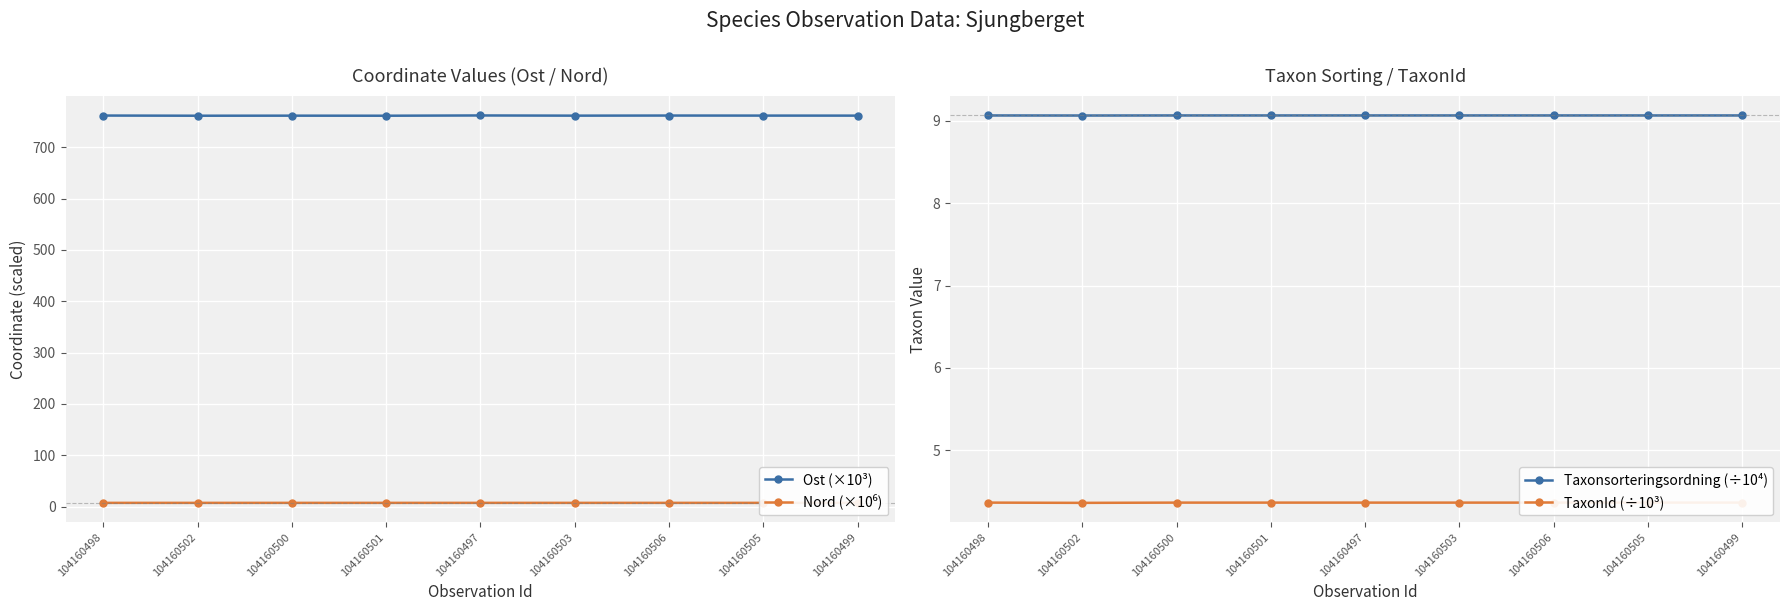

Does the chart display data point markers on the line(s)?

Yes